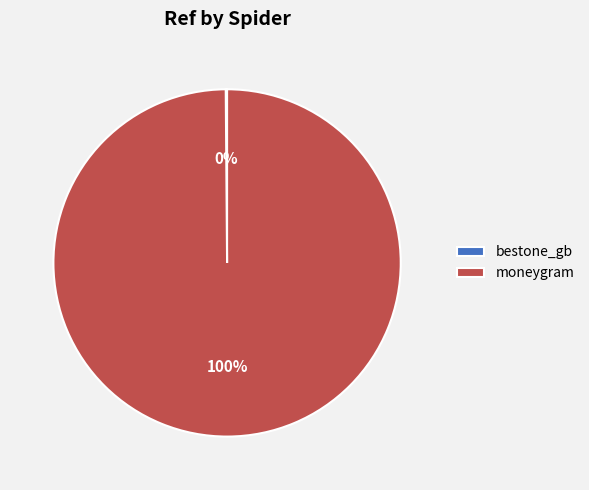

True or false: moneygram accounts for 92% of the total.

False